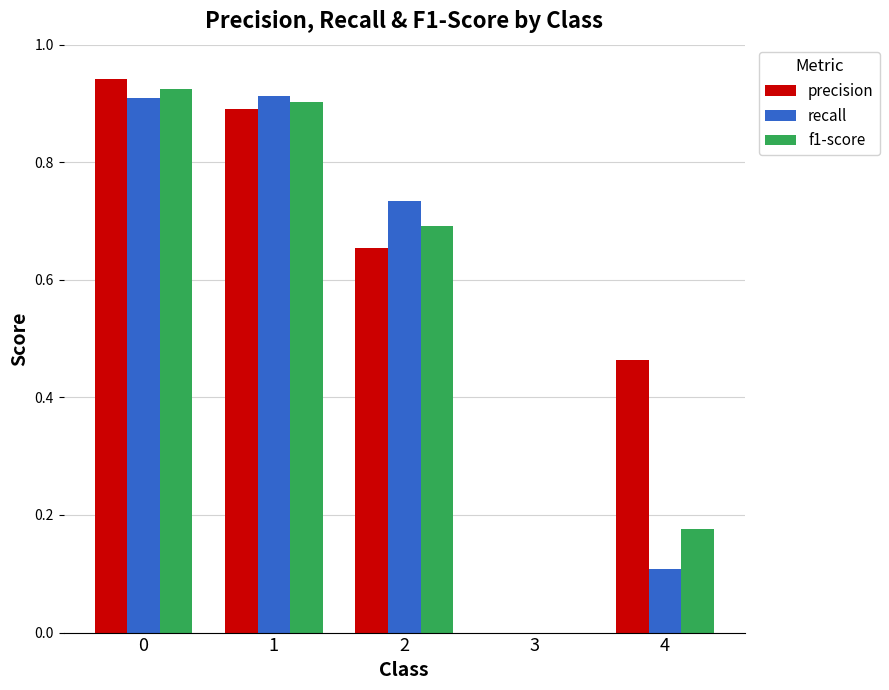

The value of recall at 0 is 0.5. True or false?

False